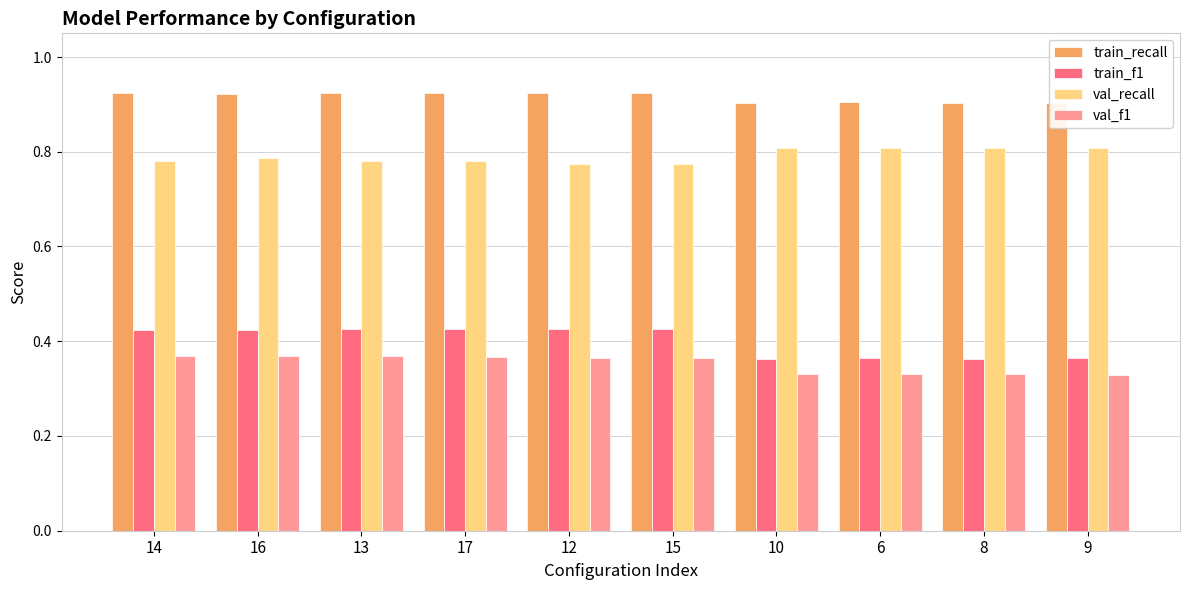

Does the chart contain any negative values?

No